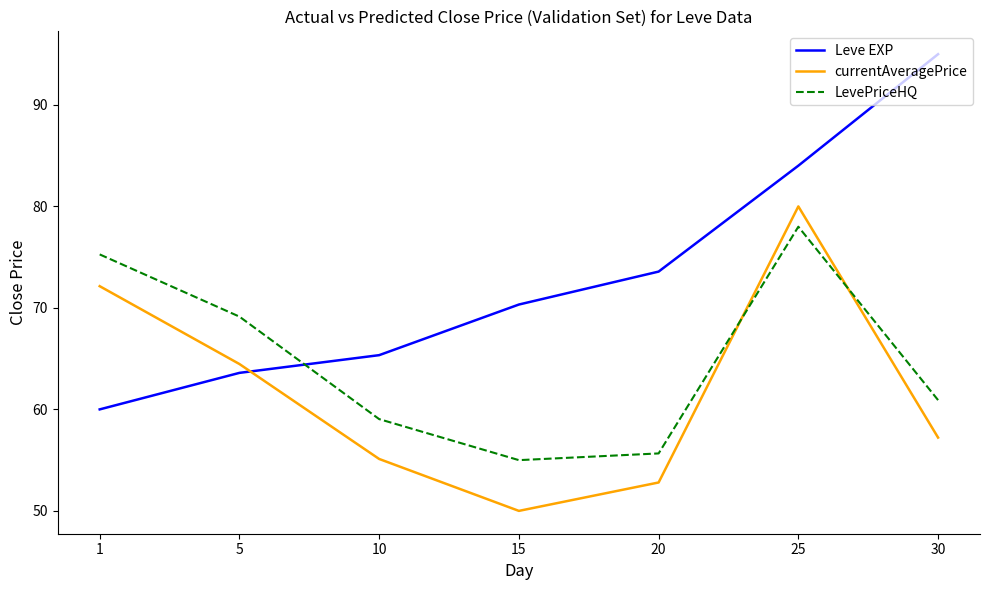

At which label does LevePriceHQ first exceed 60?

1